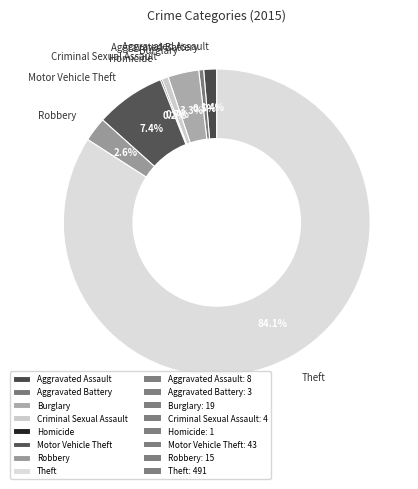

What percentage is NOT represented by Motor Vehicle Theft?

92.6%